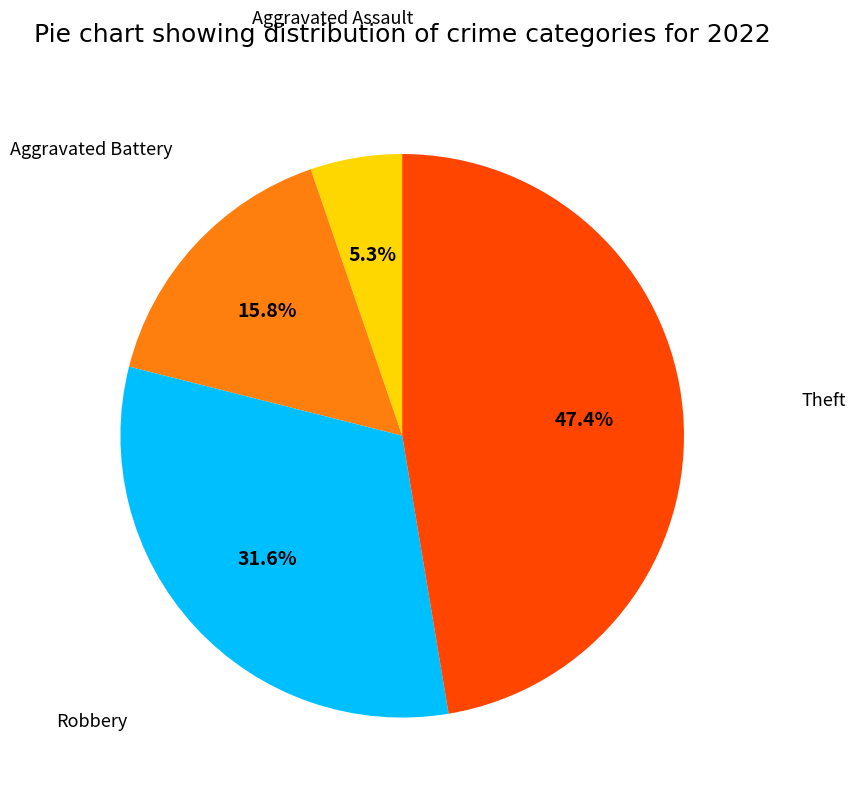

Is there a majority slice in this chart?

No